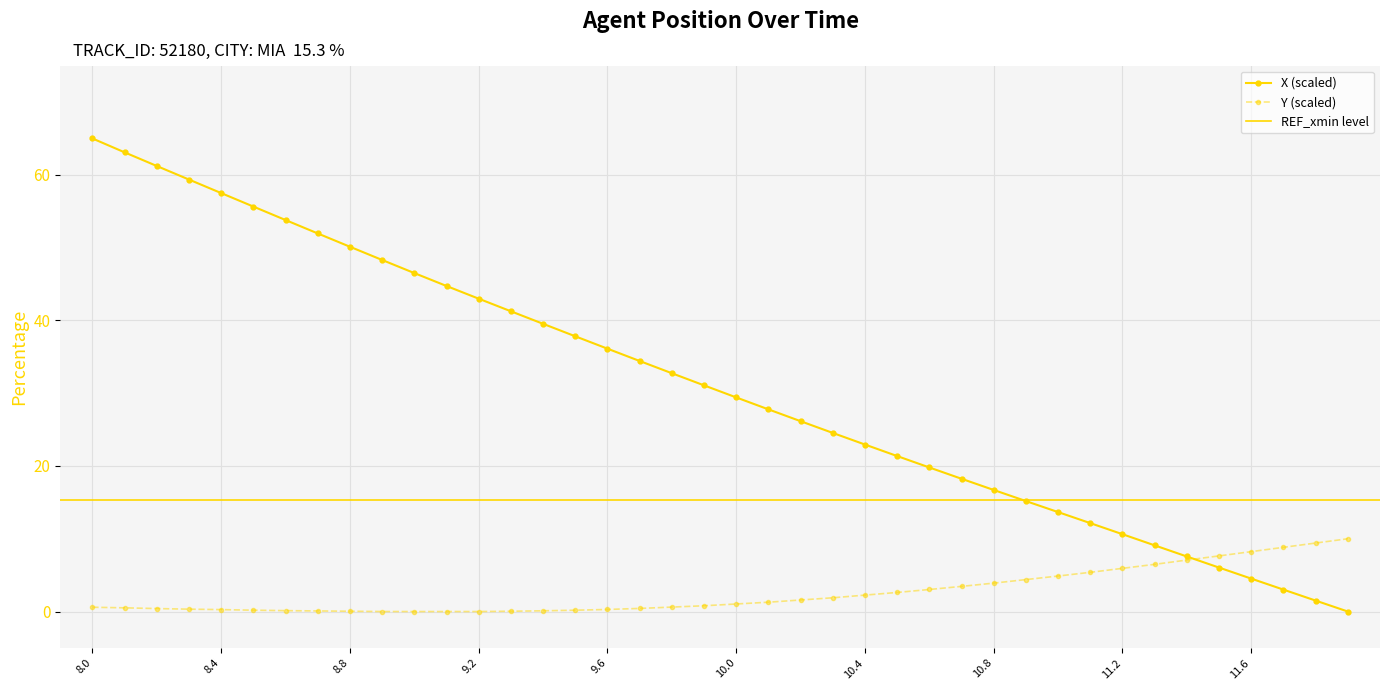

At how many categories does at least one series exceed 8?

38